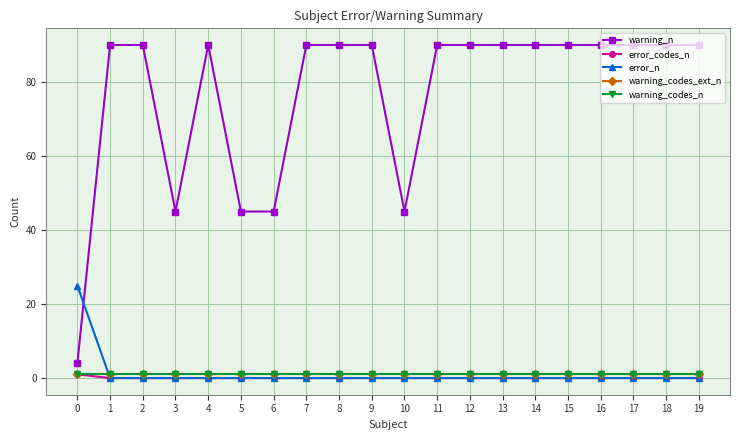

What is the approximate value of warning_codes_n at 13?

1